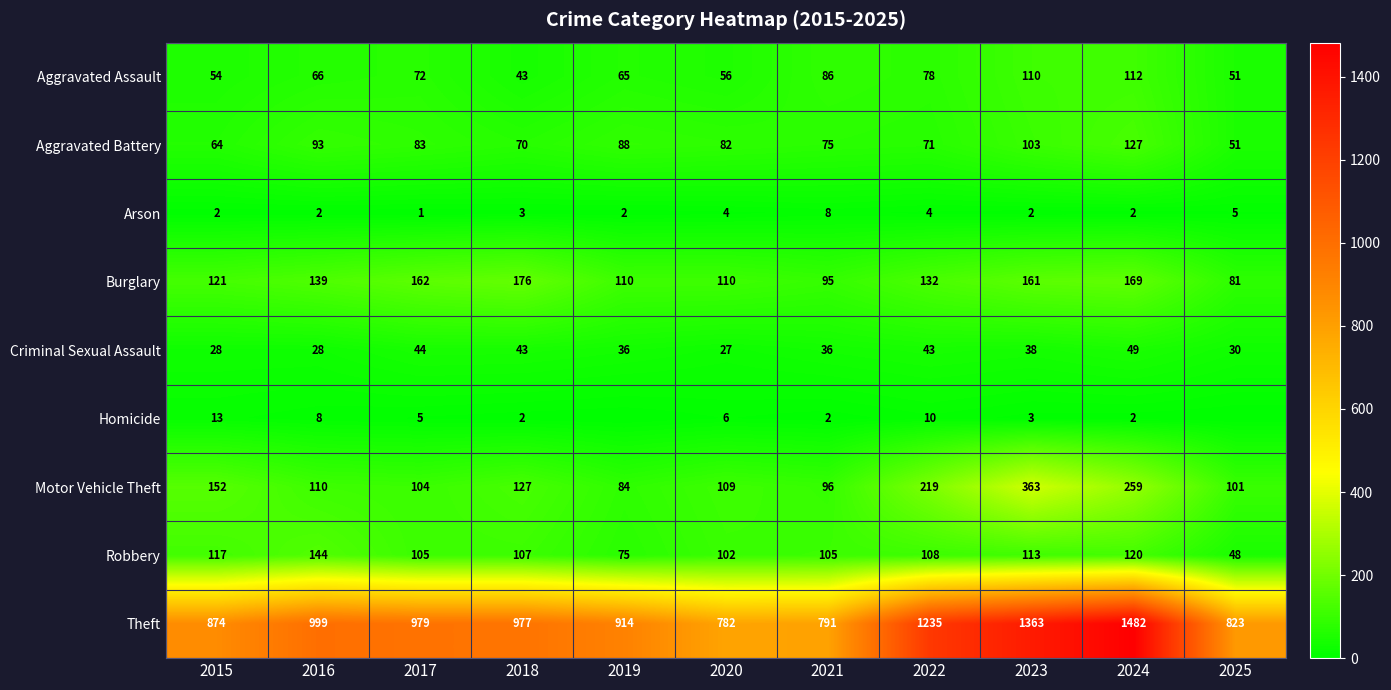

The Robbery series shows 107 at 2018. True or false?

True